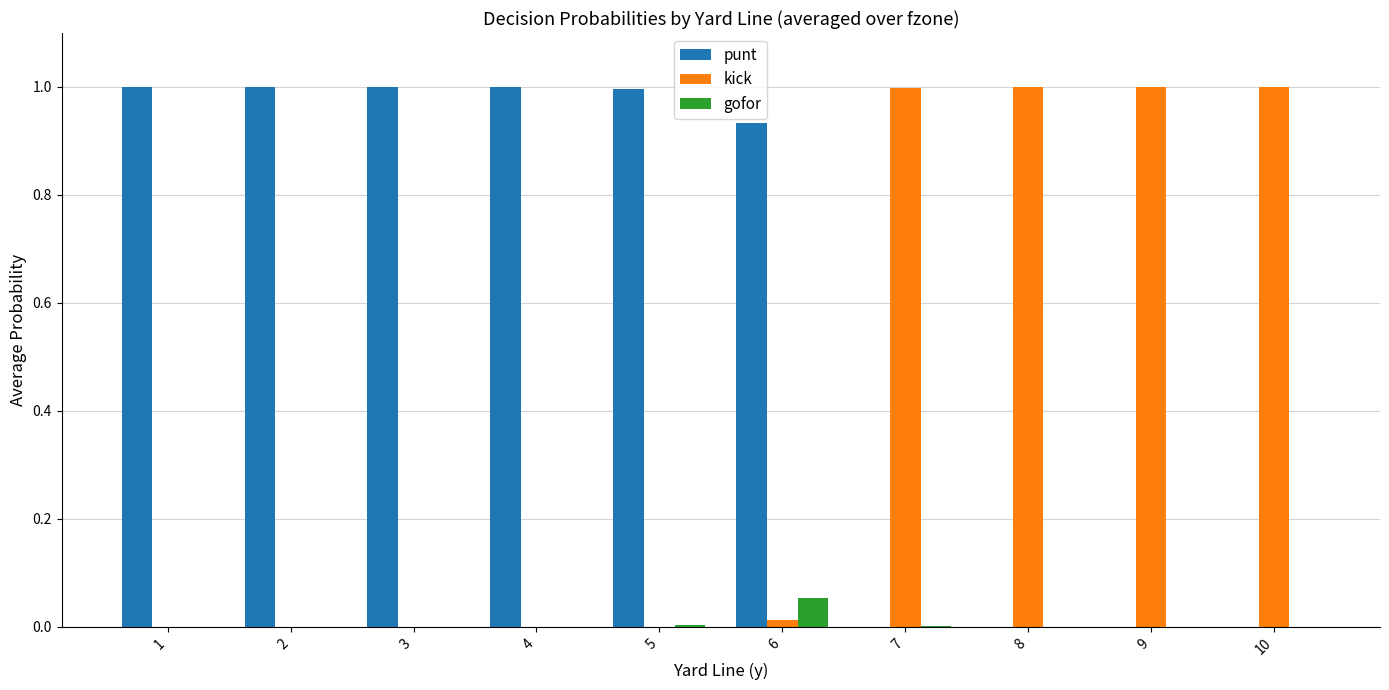

Is it true that kick equals 1.7 at 10?

False